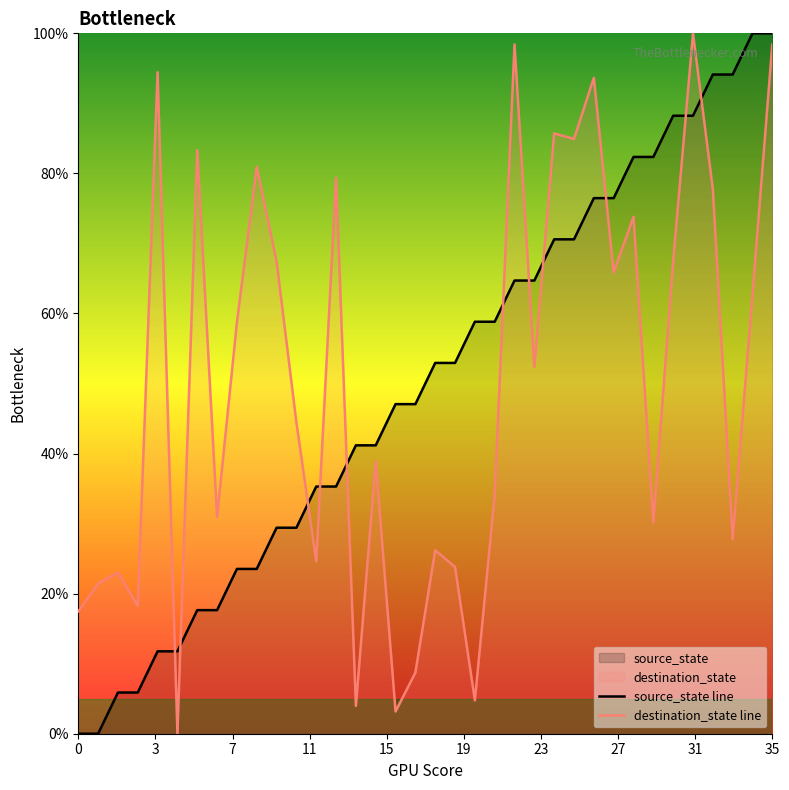

At which category is the sum across all series the highest?

35